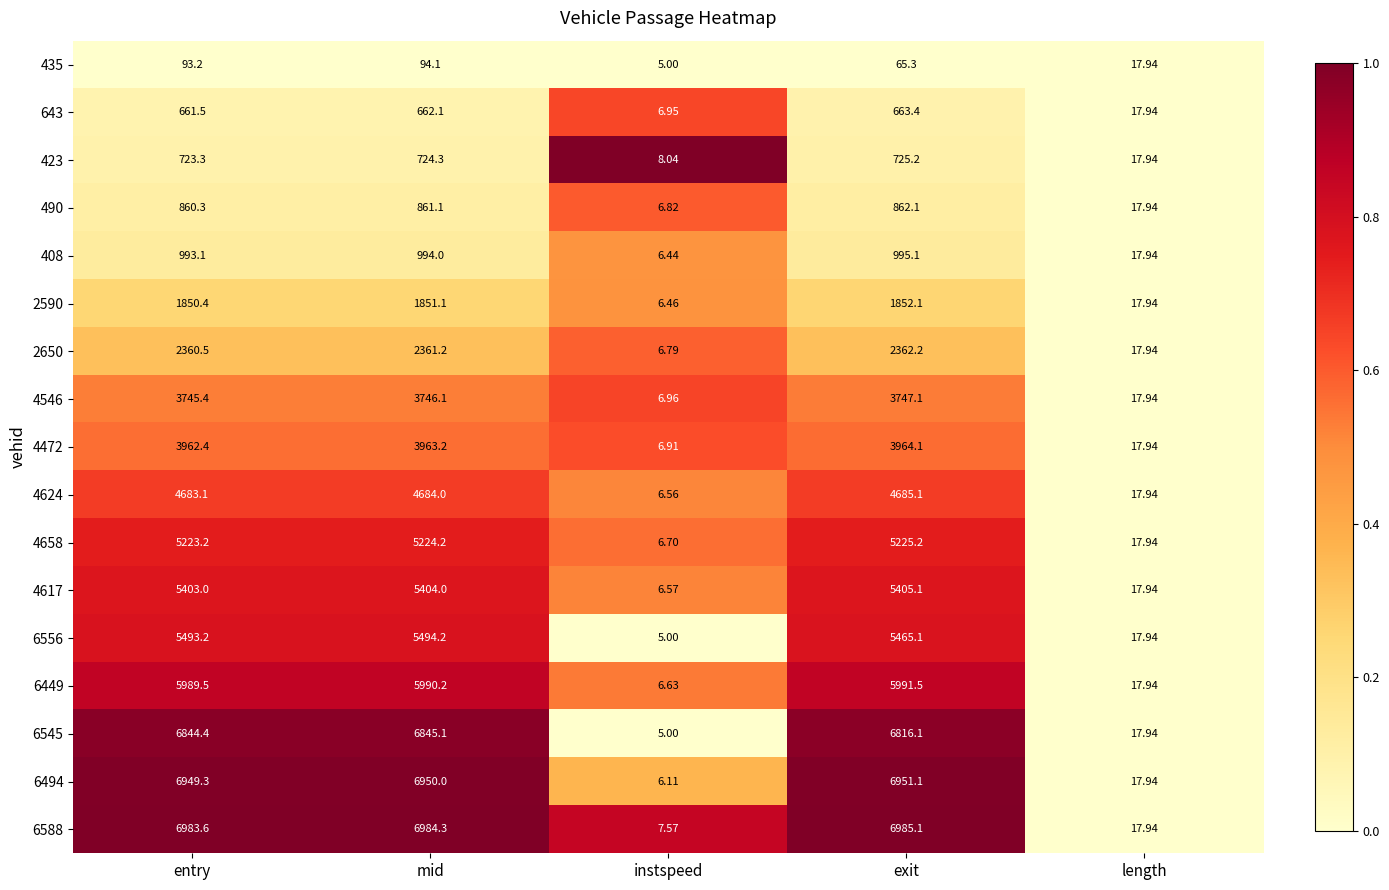

Rank the categories by 408 value from lowest to highest.

instspeed, length, entry, mid, exit